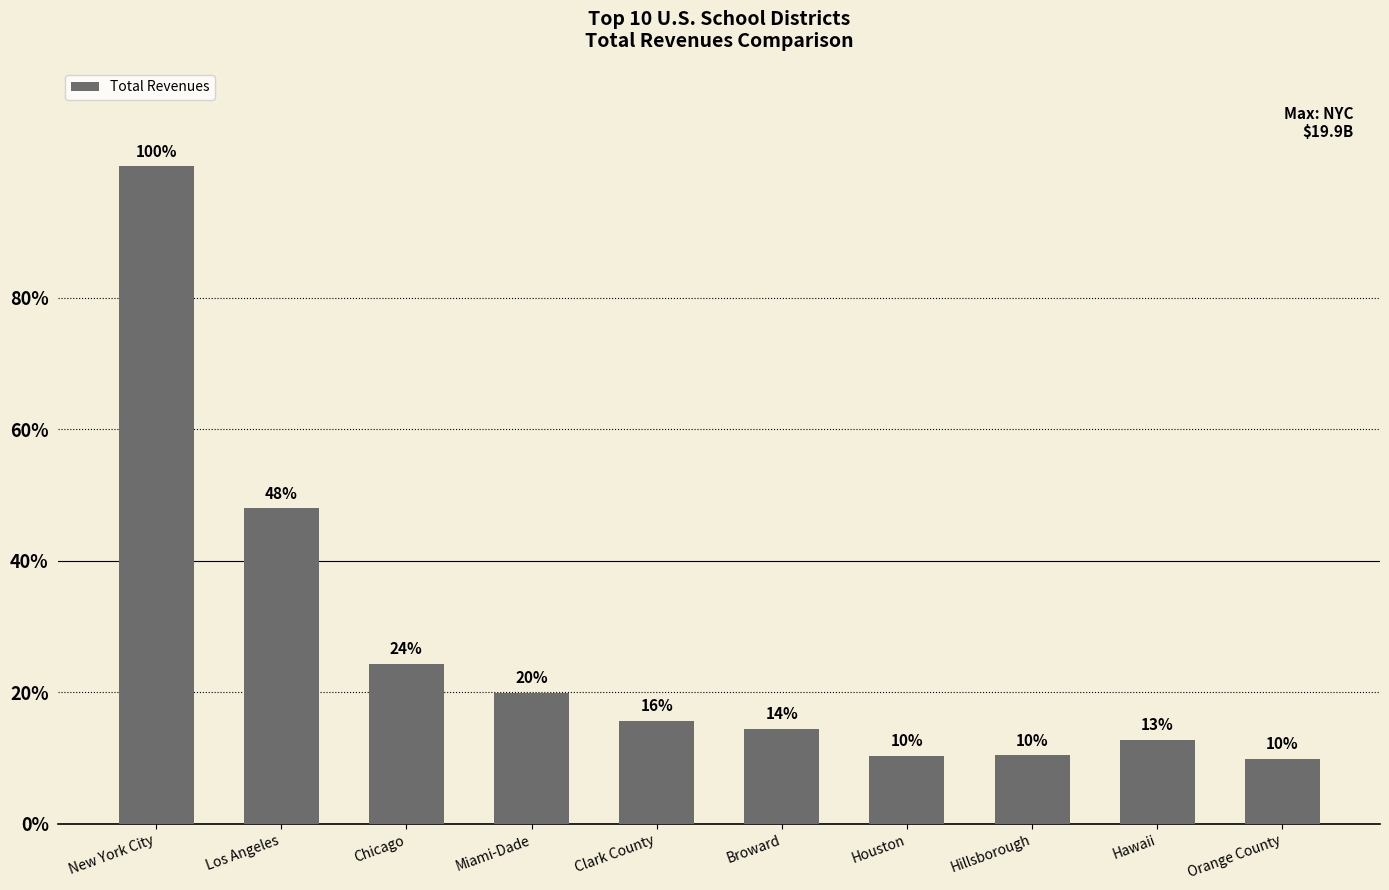

Does the chart contain any negative values?

No